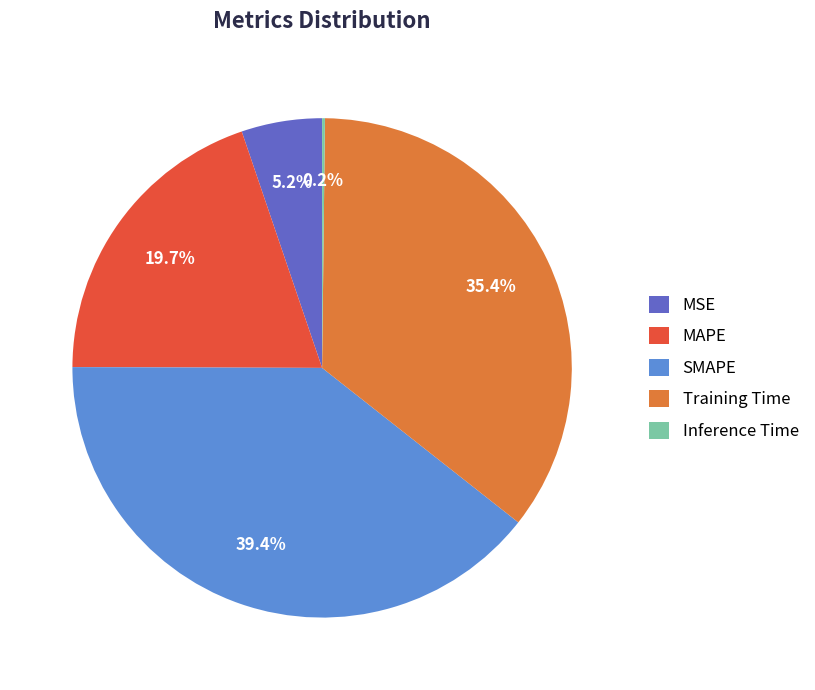

What is the ratio of the value at MAPE to the value at Training Time?

0.6